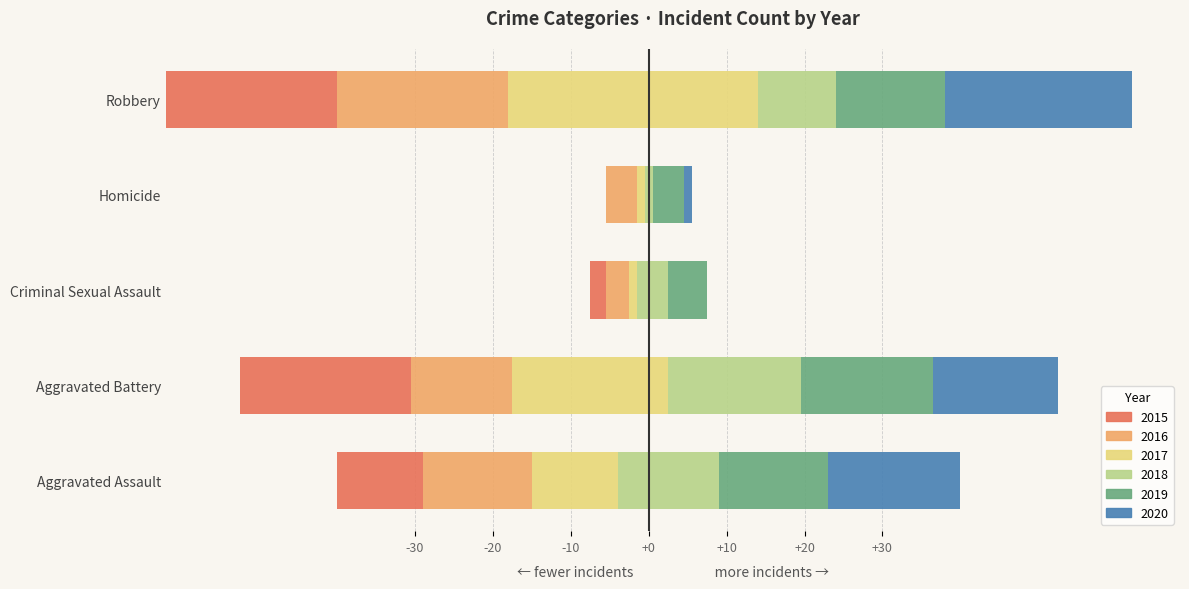

Does the chart contain any negative values?

No